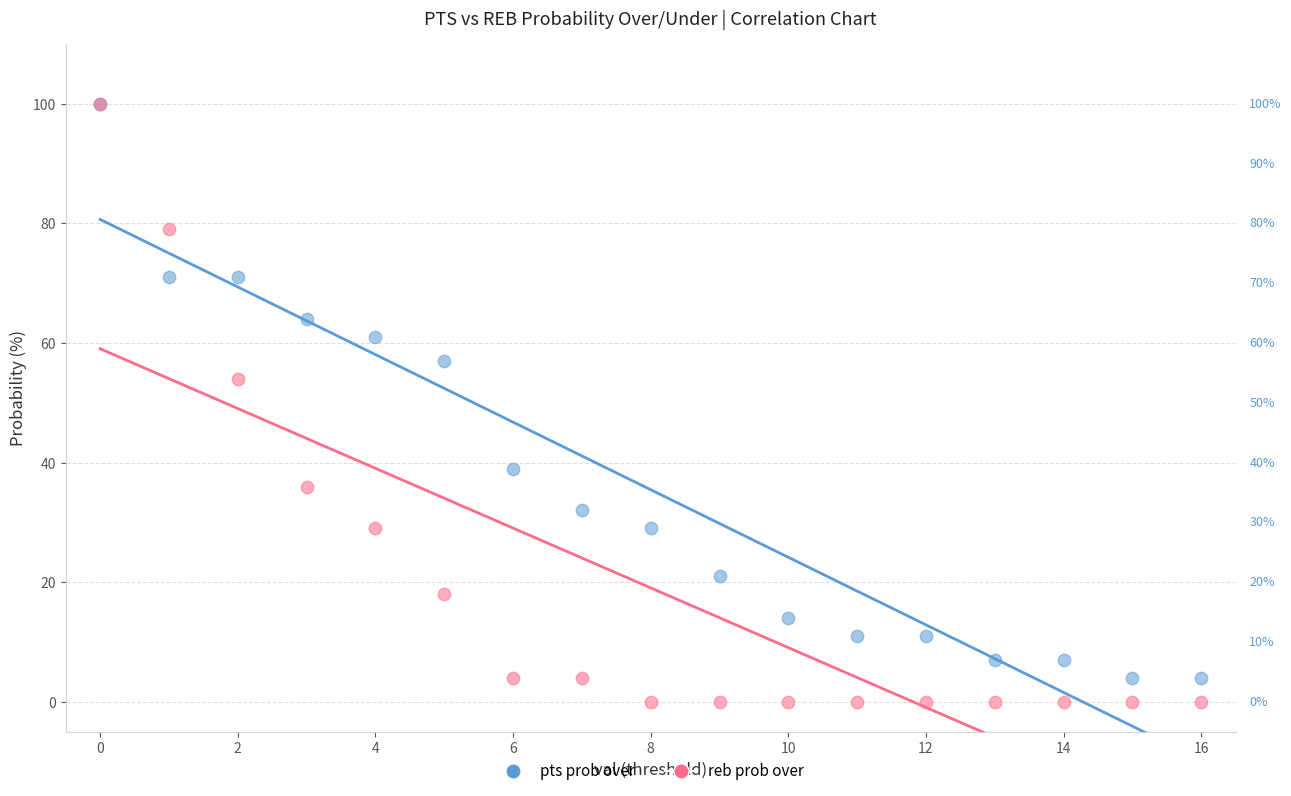

In the reb prob over series, what Y value is closest to 50?

54